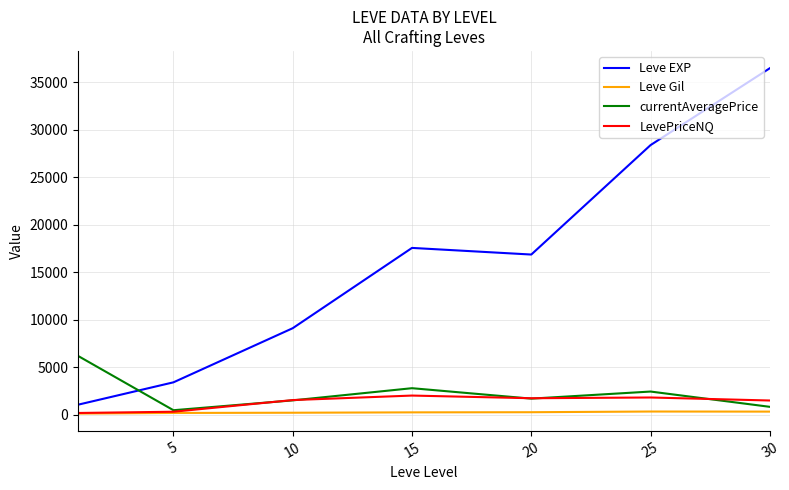

Is this an area chart (filled region under the line)?

No